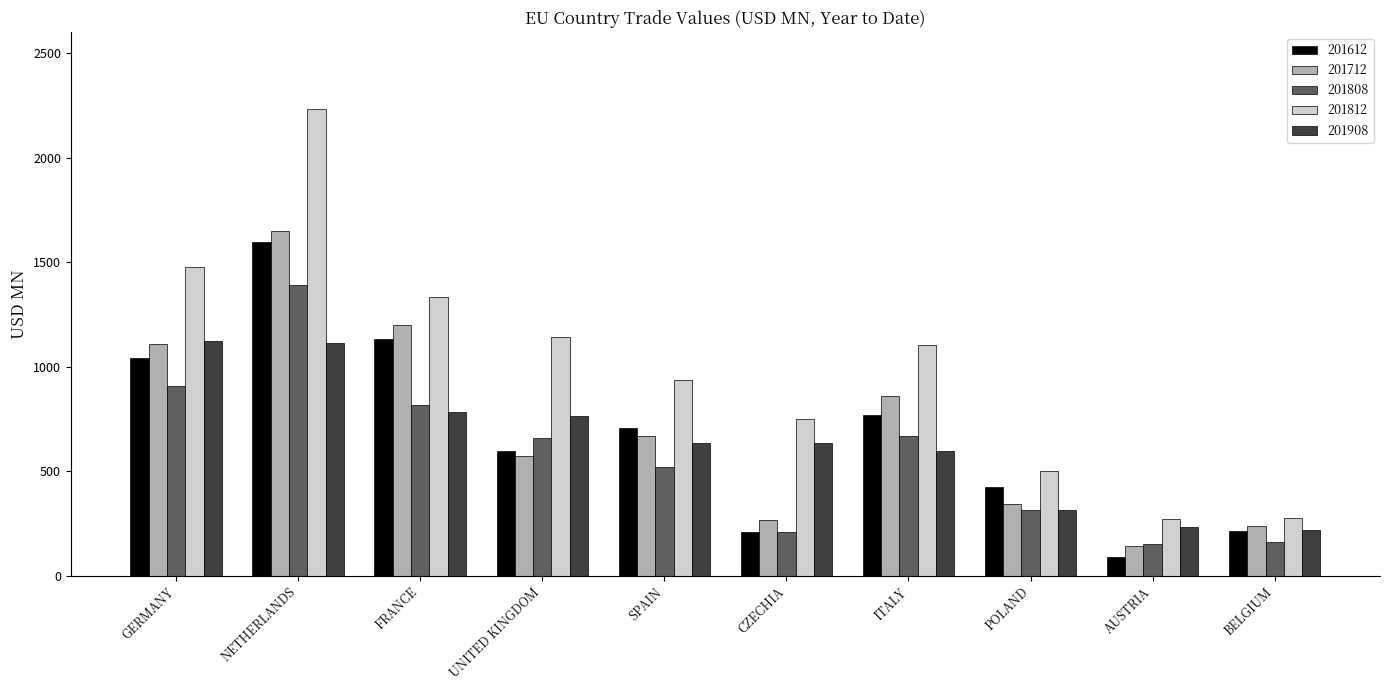

The value of 201908 at CZECHIA is 398.5. True or false?

False